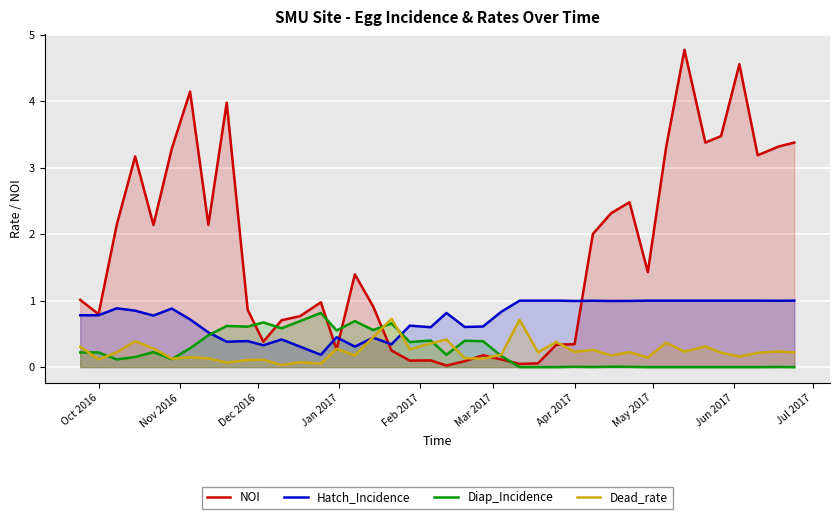

Which series ends up on top after the final intersection of Diap_Incidence and Hatch_Incidence?

Hatch_Incidence